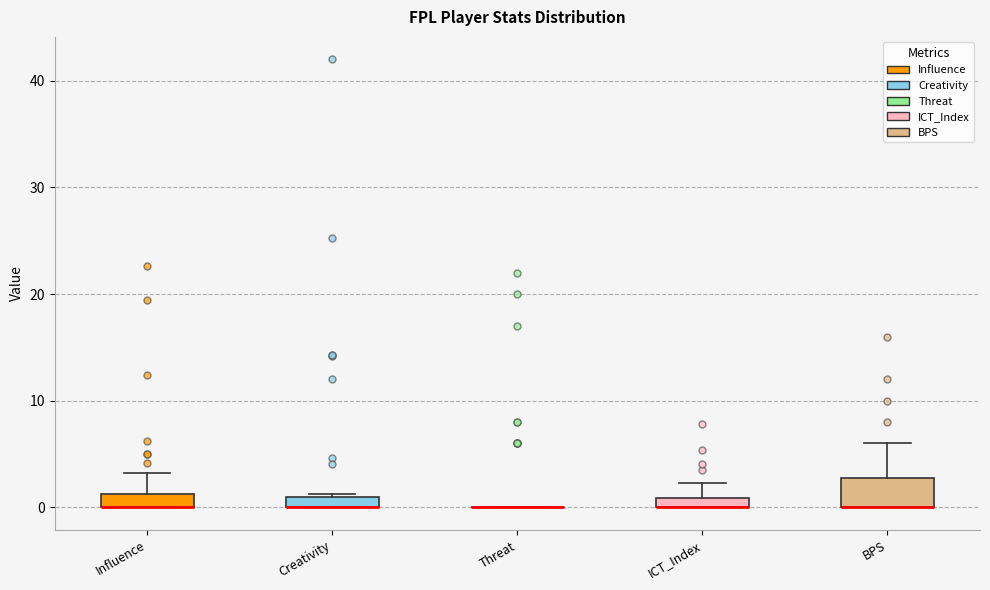

Which box is the tallest, from its lower edge to its upper edge?

BPS